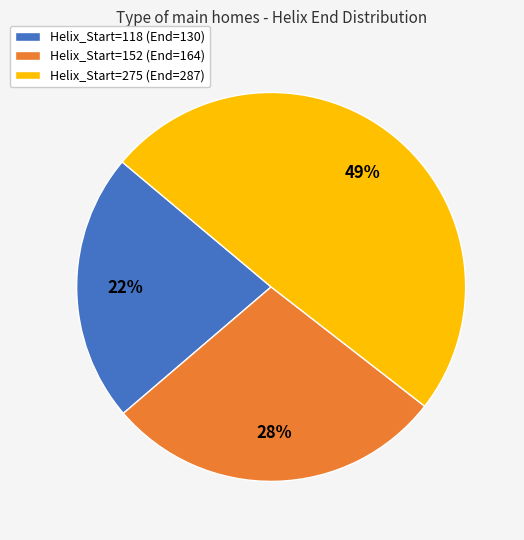

Is it true that Helix_Start=275 is 55% of the pie?

False